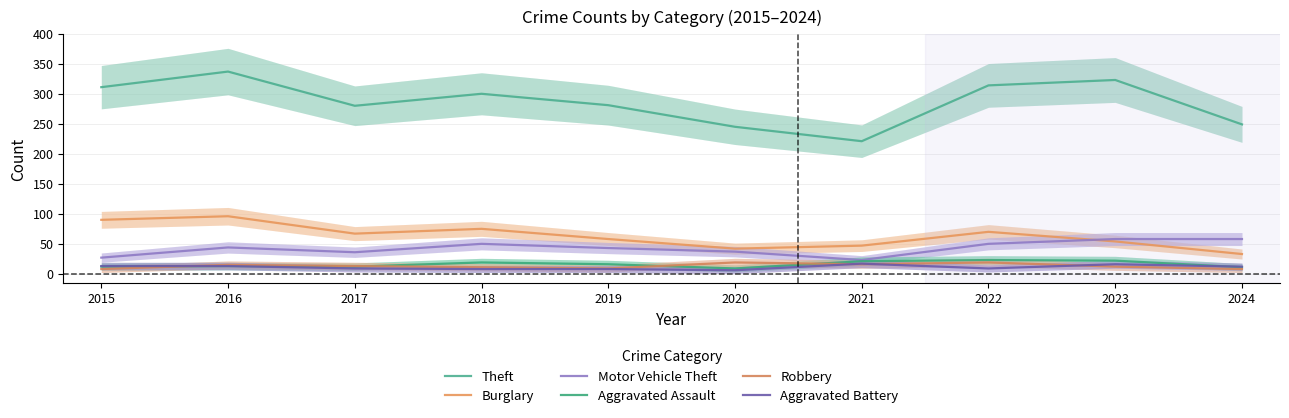

The Motor Vehicle Theft series shows 27 at 2015. True or false?

True